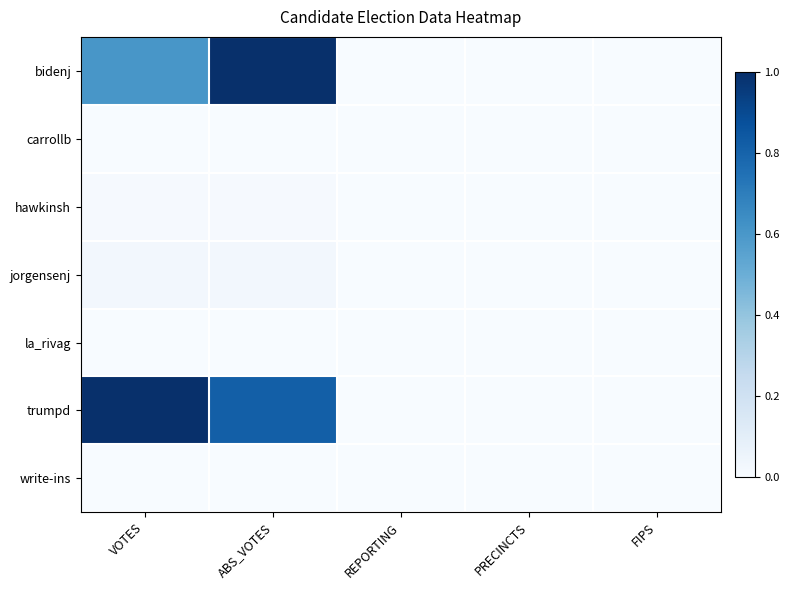

Count the number of categories in the chart.

5